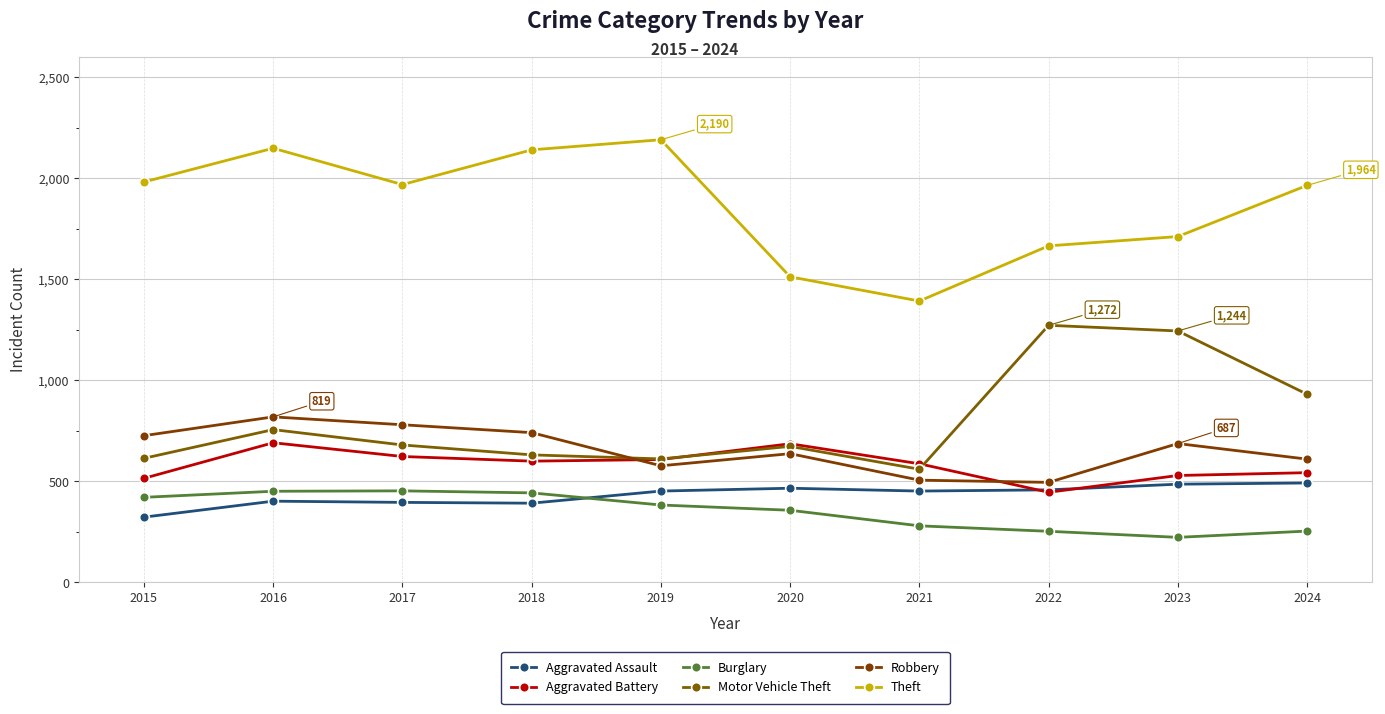

List the labels in order of Theft value, smallest first.

2021, 2020, 2022, 2023, 2024, 2017, 2015, 2018, 2016, 2019